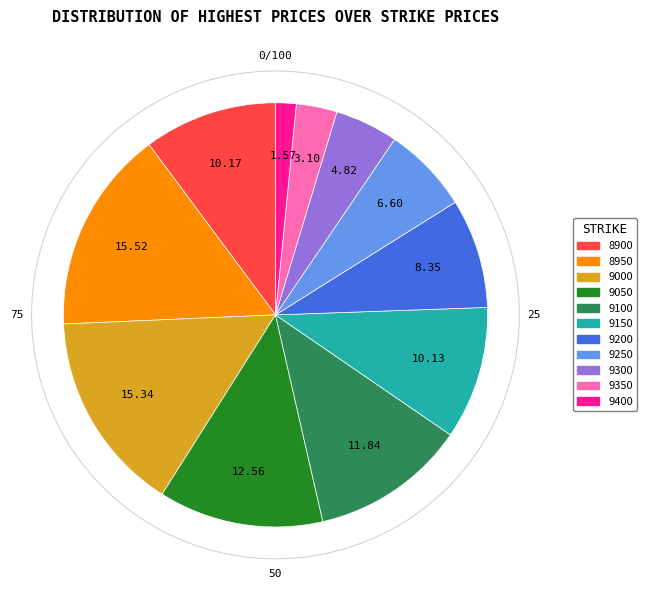

Is there any slice that represents more than half of the pie?

No